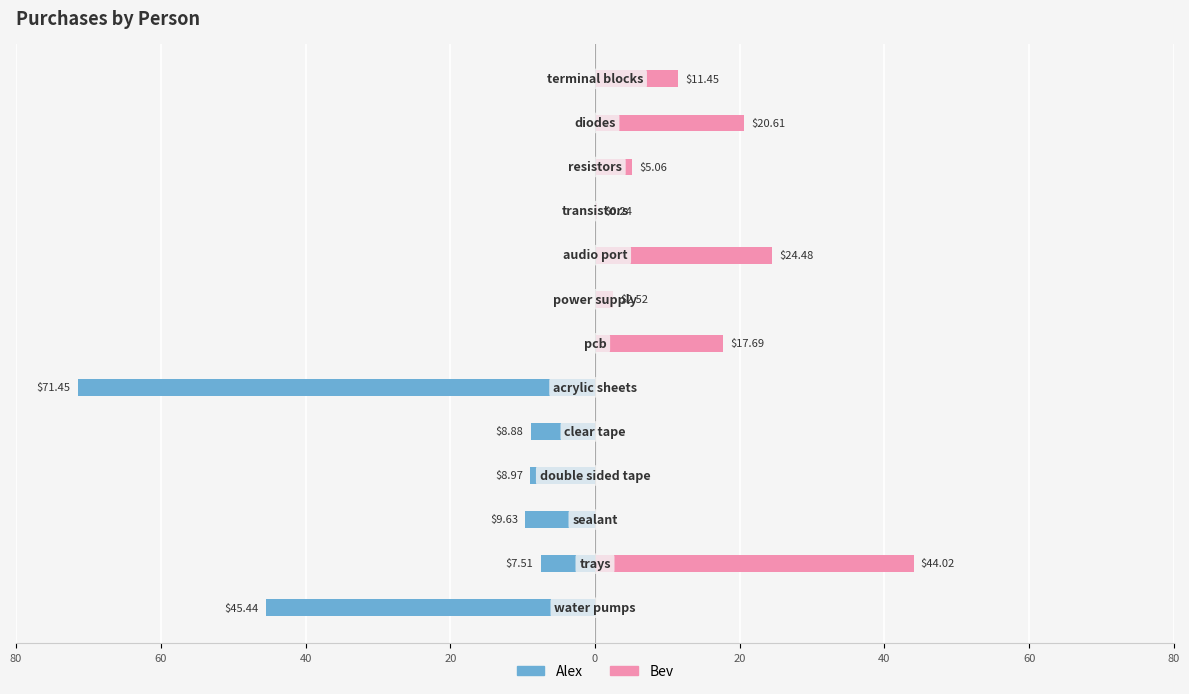

The value of Bev at 80 is 33.8. True or false?

False